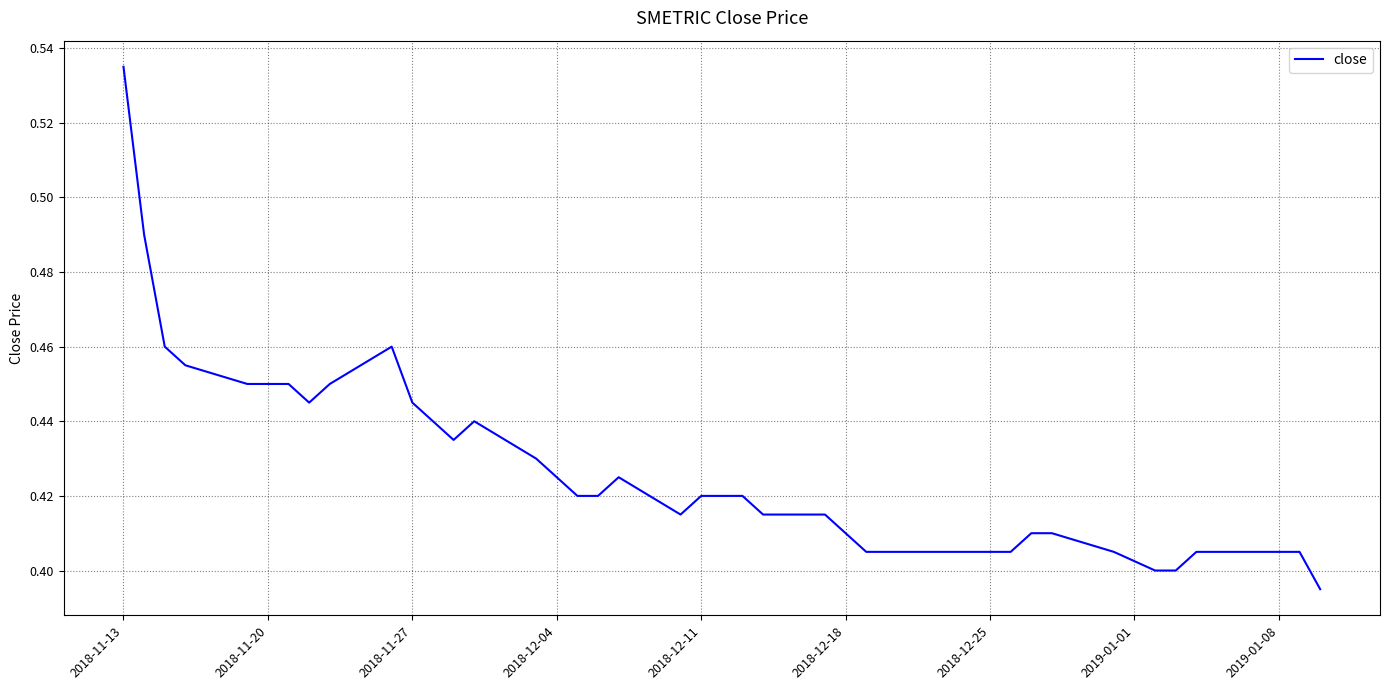

How many lines are shown in the chart?

1